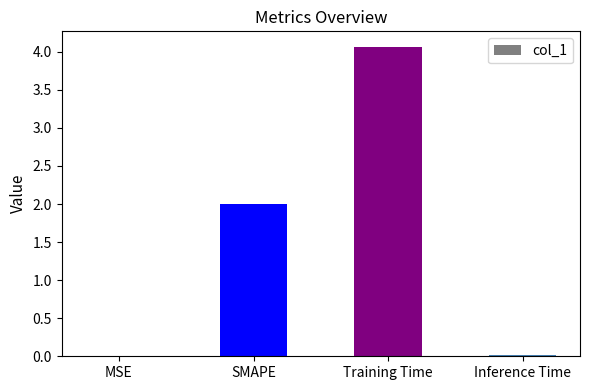

True or false: the data shows 2.0 at SMAPE.

True